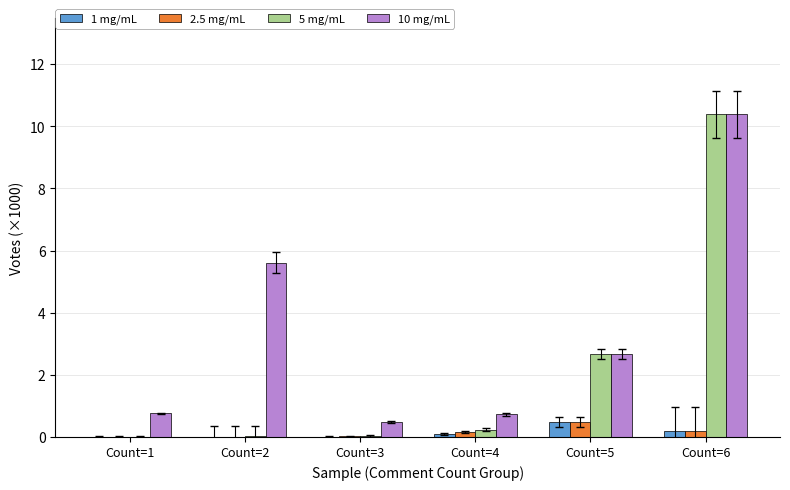

Is it true that 2.5 mg/mL equals 0.0 at Count=1?

True